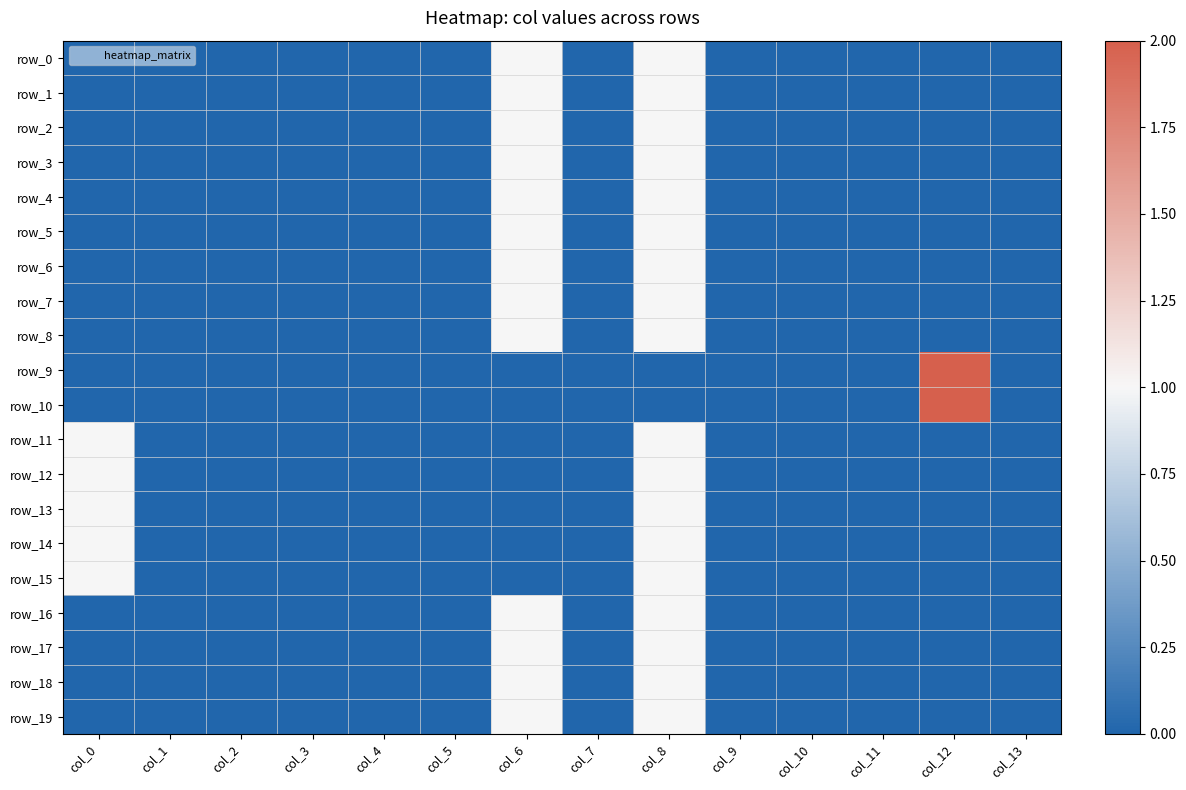

Reading left to right, what are all the values shown in this chart?

row_0: col_0=0	col_1=0	col_2=0	col_3=0	col_4=0	col_5=0	col_6=1	col_7=0	col_8=1	col_9=0	col_10=0	col_11=0	col_12=0	col_13=0
row_1: col_0=0	col_1=0	col_2=0	col_3=0	col_4=0	col_5=0	col_6=1	col_7=0	col_8=1	col_9=0	col_10=0	col_11=0	col_12=0	col_13=0
row_2: col_0=0	col_1=0	col_2=0	col_3=0	col_4=0	col_5=0	col_6=1	col_7=0	col_8=1	col_9=0	col_10=0	col_11=0	col_12=0	col_13=0
row_3: col_0=0	col_1=0	col_2=0	col_3=0	col_4=0	col_5=0	col_6=1	col_7=0	col_8=1	col_9=0	col_10=0	col_11=0	col_12=0	col_13=0
row_4: col_0=0	col_1=0	col_2=0	col_3=0	col_4=0	col_5=0	col_6=1	col_7=0	col_8=1	col_9=0	col_10=0	col_11=0	col_12=0	col_13=0
row_5: col_0=0	col_1=0	col_2=0	col_3=0	col_4=0	col_5=0	col_6=1	col_7=0	col_8=1	col_9=0	col_10=0	col_11=0	col_12=0	col_13=0
row_6: col_0=0	col_1=0	col_2=0	col_3=0	col_4=0	col_5=0	col_6=1	col_7=0	col_8=1	col_9=0	col_10=0	col_11=0	col_12=0	col_13=0
row_7: col_0=0	col_1=0	col_2=0	col_3=0	col_4=0	col_5=0	col_6=1	col_7=0	col_8=1	col_9=0	col_10=0	col_11=0	col_12=0	col_13=0
row_8: col_0=0	col_1=0	col_2=0	col_3=0	col_4=0	col_5=0	col_6=1	col_7=0	col_8=1	col_9=0	col_10=0	col_11=0	col_12=0	col_13=0
row_9: col_0=0	col_1=0	col_2=0	col_3=0	col_4=0	col_5=0	col_6=0	col_7=0	col_8=0	col_9=0	col_10=0	col_11=0	col_12=2	col_13=0
row_10: col_0=0	col_1=0	col_2=0	col_3=0	col_4=0	col_5=0	col_6=0	col_7=0	col_8=0	col_9=0	col_10=0	col_11=0	col_12=2	col_13=0
row_11: col_0=1	col_1=0	col_2=0	col_3=0	col_4=0	col_5=0	col_6=0	col_7=0	col_8=1	col_9=0	col_10=0	col_11=0	col_12=0	col_13=0
row_12: col_0=1	col_1=0	col_2=0	col_3=0	col_4=0	col_5=0	col_6=0	col_7=0	col_8=1	col_9=0	col_10=0	col_11=0	col_12=0	col_13=0
row_13: col_0=1	col_1=0	col_2=0	col_3=0	col_4=0	col_5=0	col_6=0	col_7=0	col_8=1	col_9=0	col_10=0	col_11=0	col_12=0	col_13=0
row_14: col_0=1	col_1=0	col_2=0	col_3=0	col_4=0	col_5=0	col_6=0	col_7=0	col_8=1	col_9=0	col_10=0	col_11=0	col_12=0	col_13=0
row_15: col_0=1	col_1=0	col_2=0	col_3=0	col_4=0	col_5=0	col_6=0	col_7=0	col_8=1	col_9=0	col_10=0	col_11=0	col_12=0	col_13=0
row_16: col_0=0	col_1=0	col_2=0	col_3=0	col_4=0	col_5=0	col_6=1	col_7=0	col_8=1	col_9=0	col_10=0	col_11=0	col_12=0	col_13=0
row_17: col_0=0	col_1=0	col_2=0	col_3=0	col_4=0	col_5=0	col_6=1	col_7=0	col_8=1	col_9=0	col_10=0	col_11=0	col_12=0	col_13=0
row_18: col_0=0	col_1=0	col_2=0	col_3=0	col_4=0	col_5=0	col_6=1	col_7=0	col_8=1	col_9=0	col_10=0	col_11=0	col_12=0	col_13=0
row_19: col_0=0	col_1=0	col_2=0	col_3=0	col_4=0	col_5=0	col_6=1	col_7=0	col_8=1	col_9=0	col_10=0	col_11=0	col_12=0	col_13=0